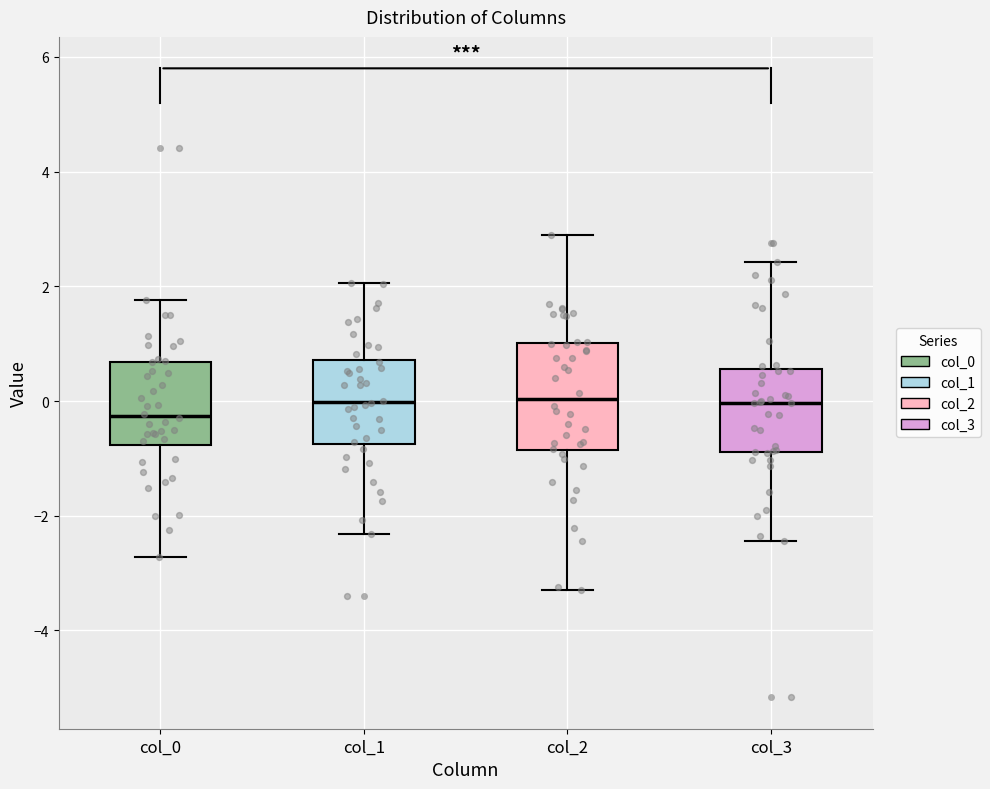

Reading left to right, transcribe this box plot: for each box, give where its median line is, the range the box spans, and where its two whiskers end, as read against the y-axis. The values are not printed on the chart, so give them approximately, as read against the axis.

col_0: median -0.2, box -0.8 to 0.6, whiskers -2.8 to 1.8
col_1: median 0.0, box -0.8 to 0.8, whiskers -2.4 to 2.0
col_2: median 0.0, box -0.8 to 1.0, whiskers -3.2 to 3.0
col_3: median 0.0, box -0.8 to 0.6, whiskers -2.4 to 2.4